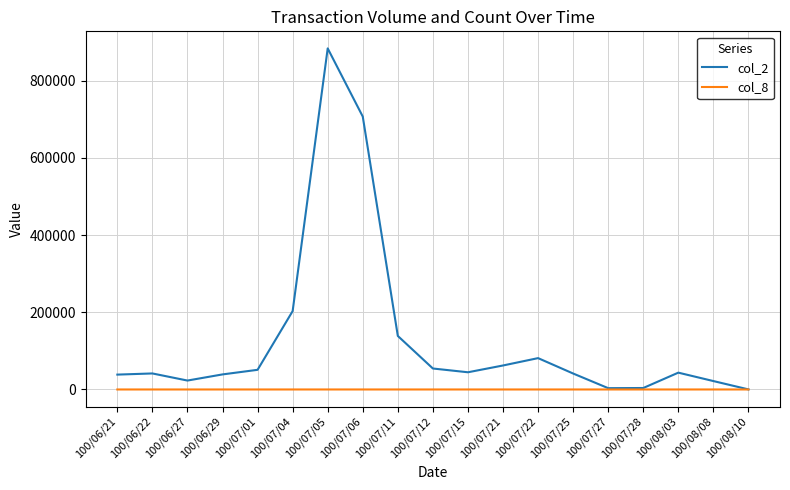

What is the sum of the col_8 values at 100/07/06 and 100/07/21?

9